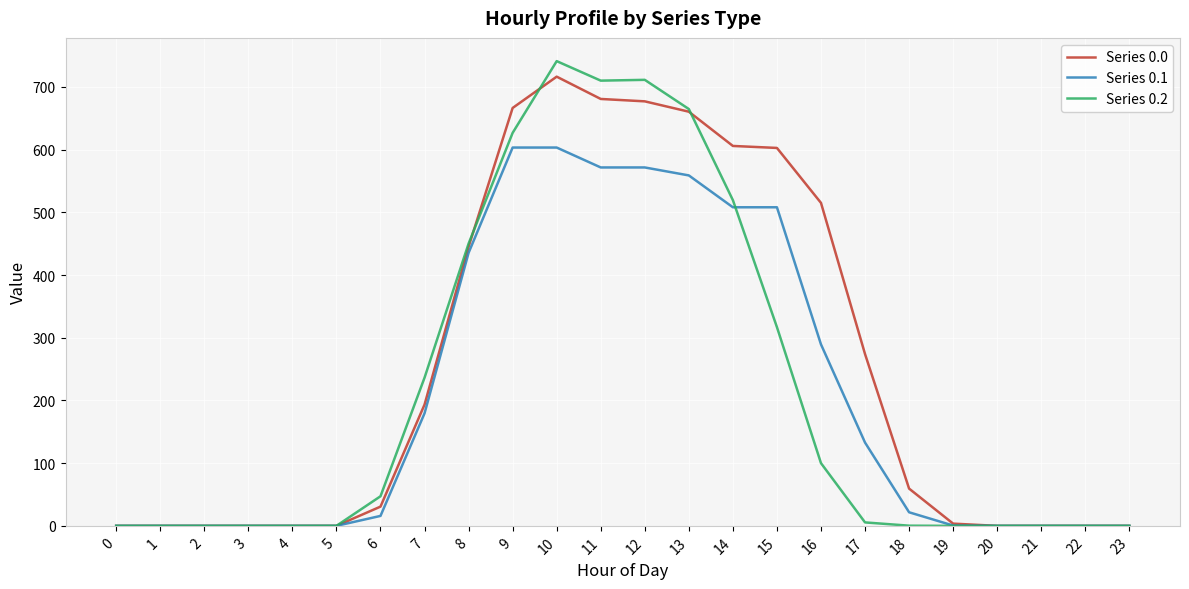

What is the total value across all series at 14?

1633.1